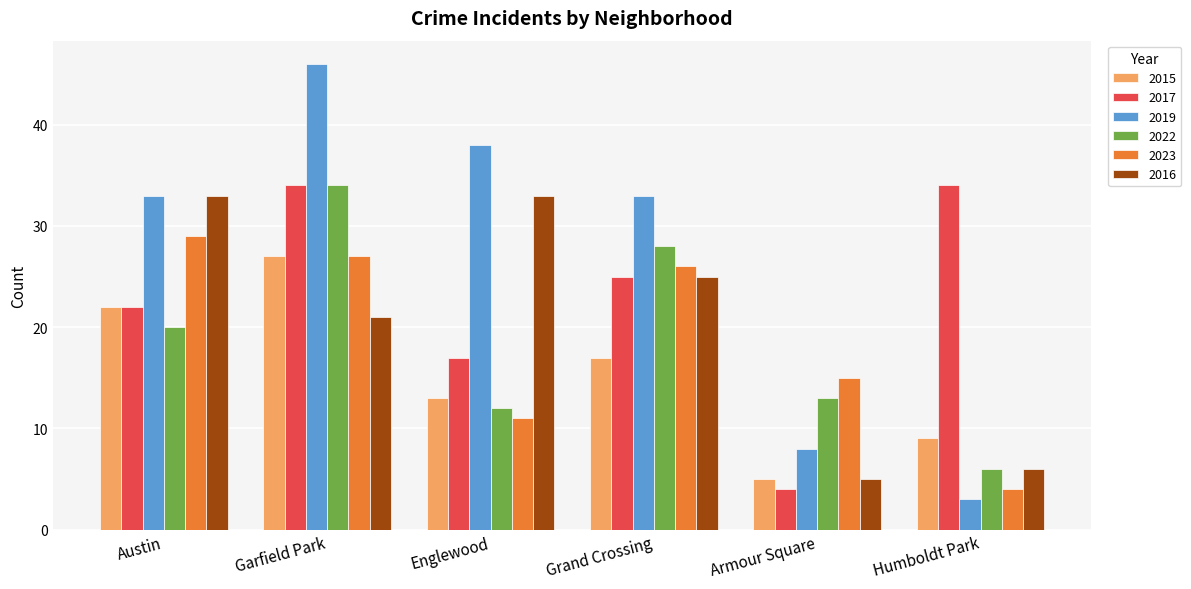

What value does the 2023 series have at Austin?

29